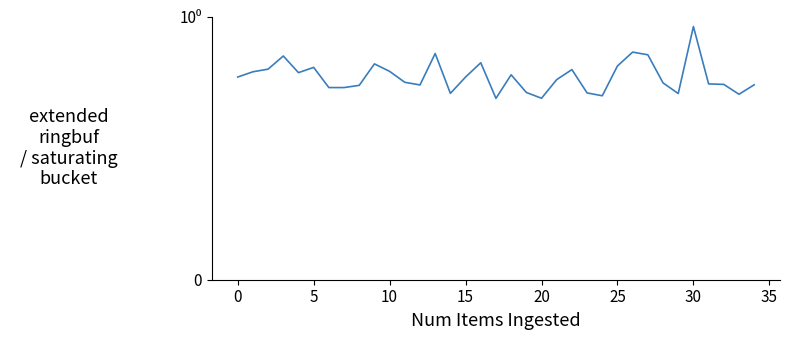

Count the values in the range 0 to 1.

35